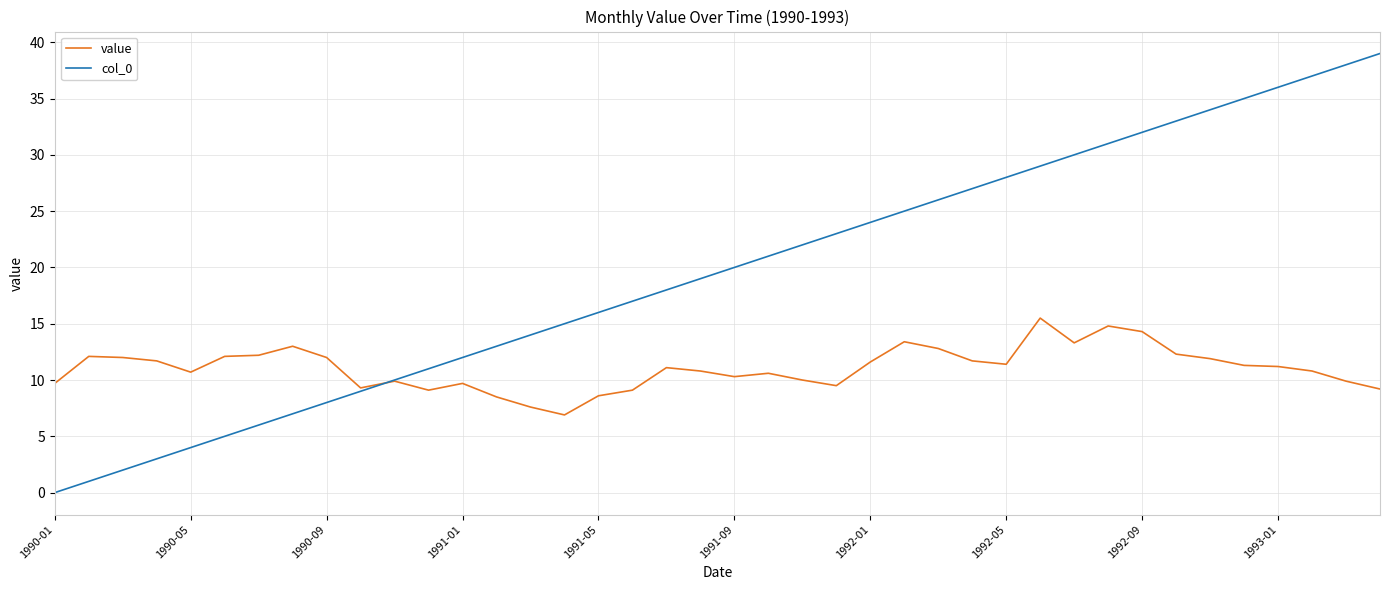

True or false: col_0 has more than 1 points higher than both neighbors.

False